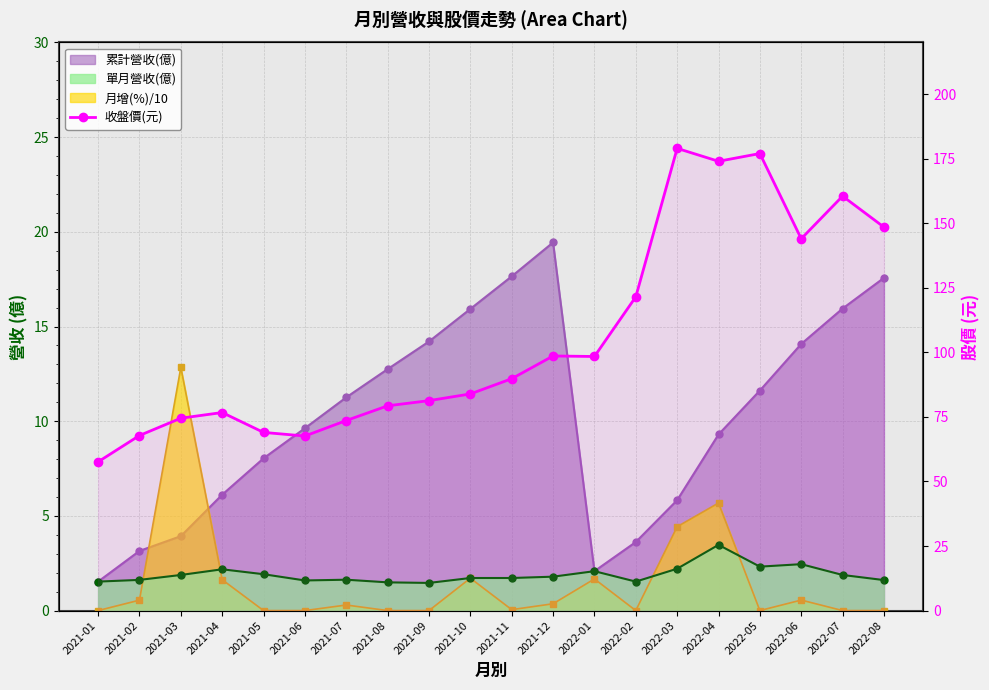

What position from the right is 2021-09?

12